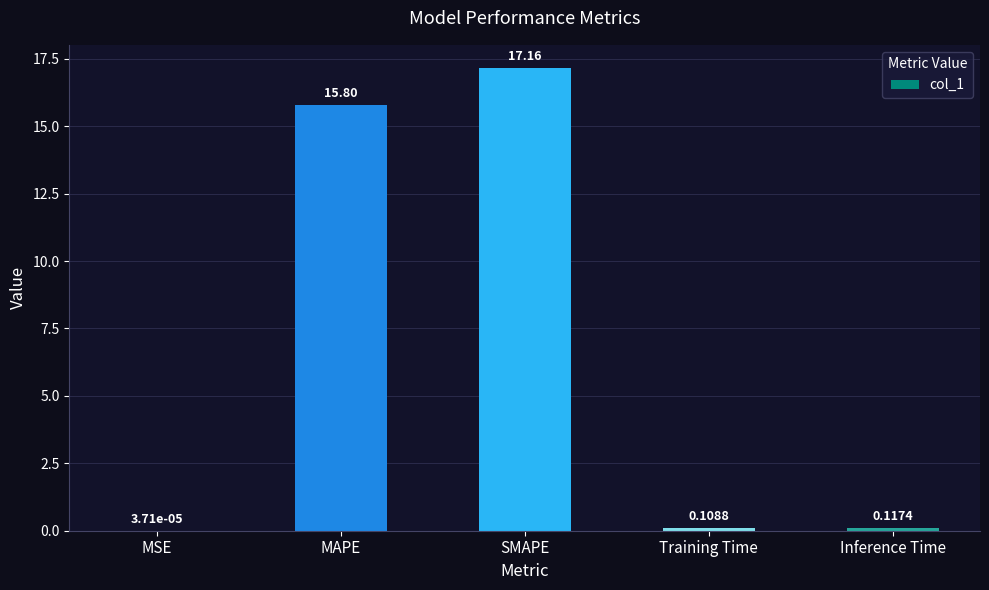

What is the sum of the values at SMAPE and Training Time?

17.3